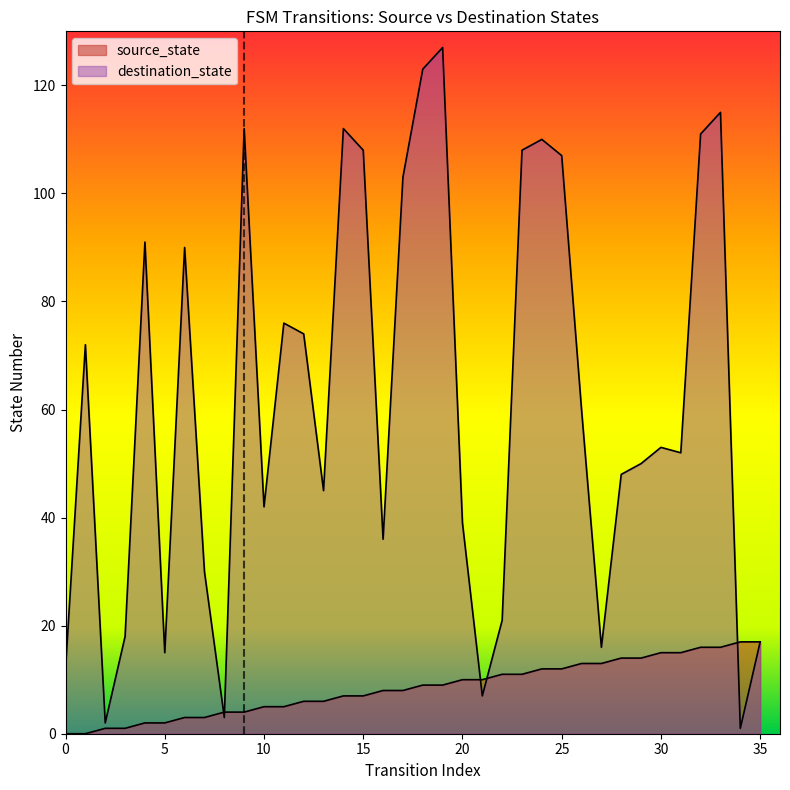

True or false: source_state has a value of 16 at 32.

True